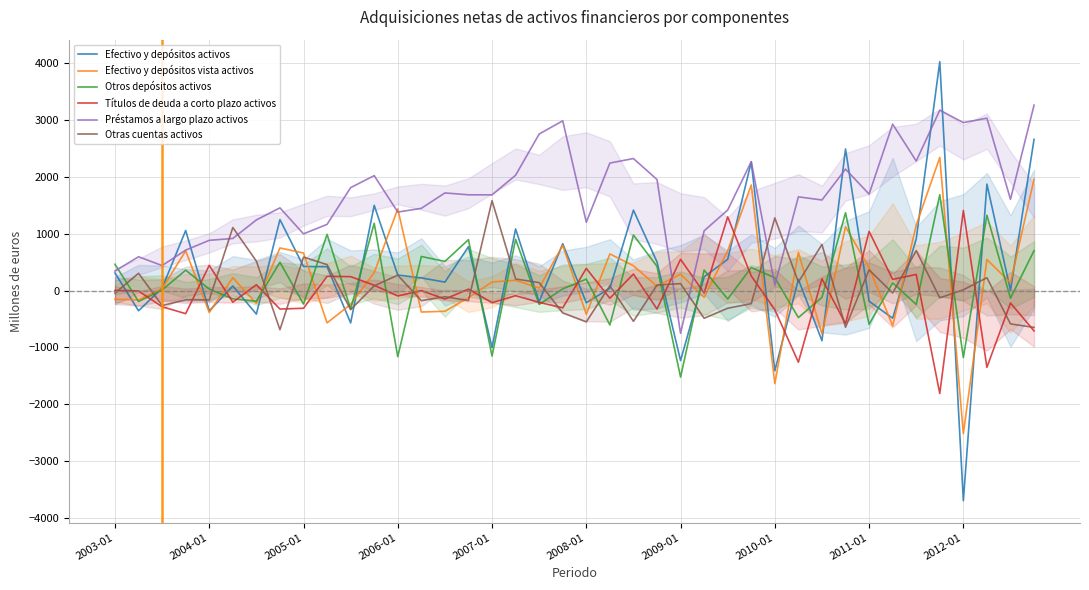

Which series ends up on top after the final intersection of Efectivo y depósitos vista activos and Otras cuentas activos?

Efectivo y depósitos vista activos